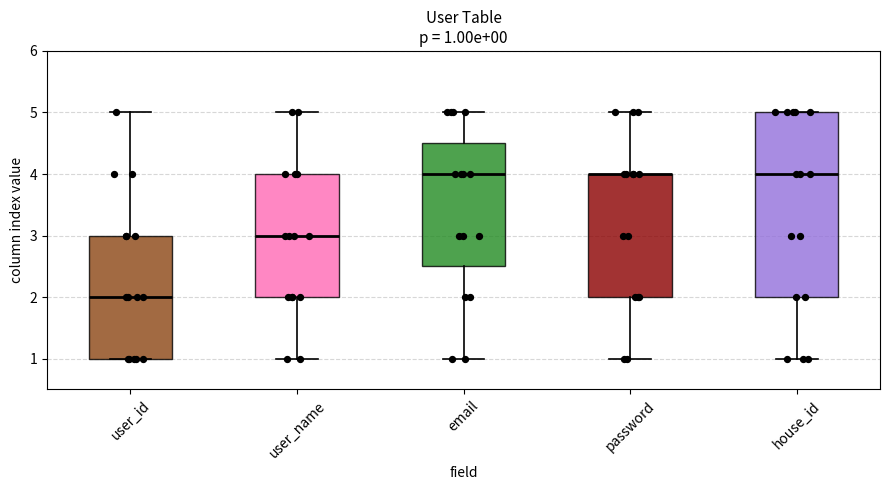

Comparing the boxes themselves (not the whiskers), which one is the tallest?

house_id